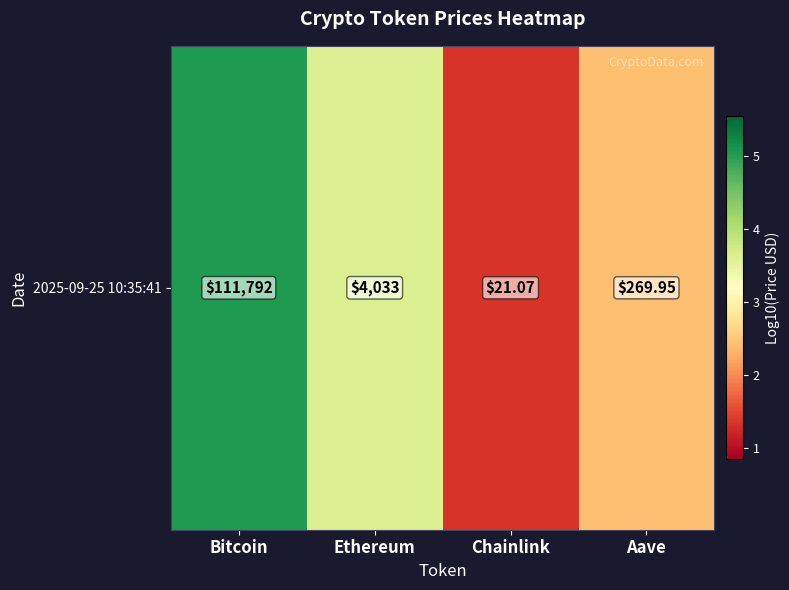

Which has a higher value, Aave or Ethereum?

Ethereum